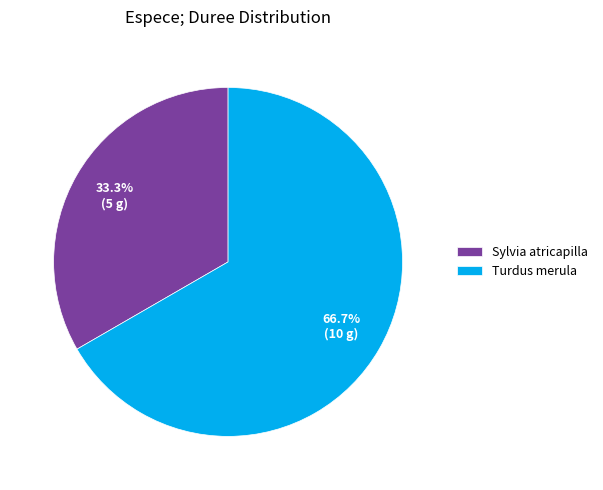

To the nearest percent, what is the combined percentage of Turdus merula and Sylvia atricapilla?

100%